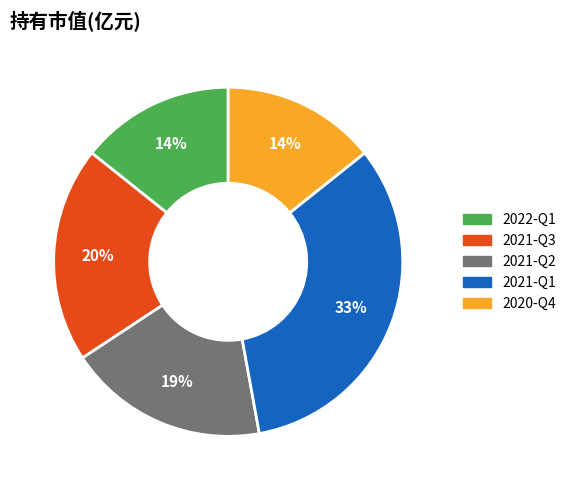

Which category has the biggest portion of the pie?

2021-Q1